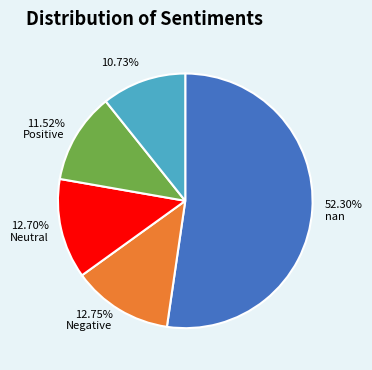

Does any single category account for the majority?

Yes